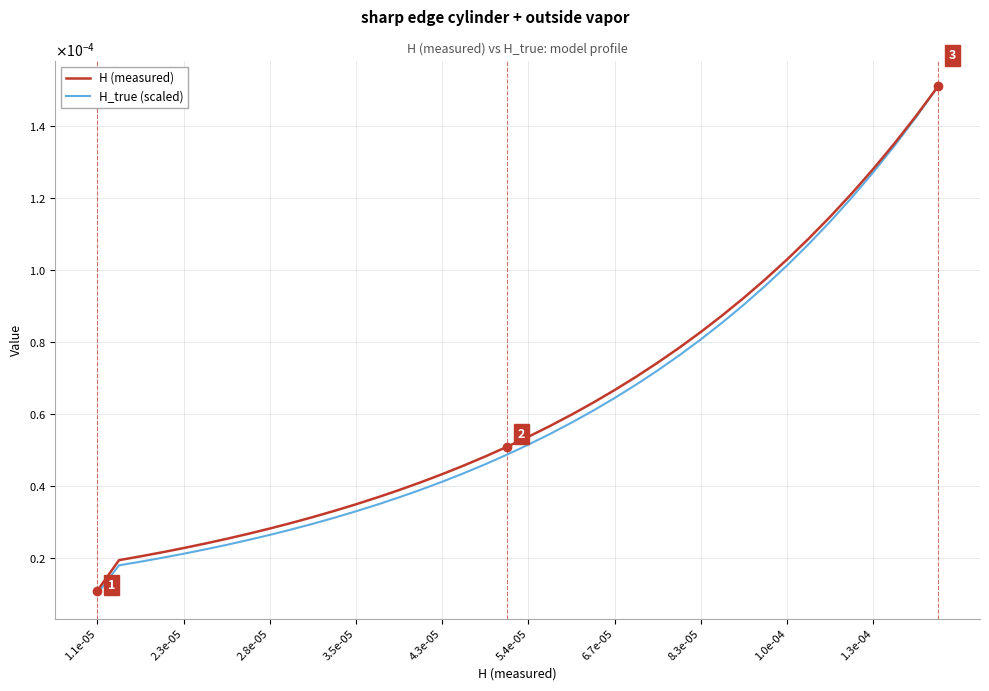

Does the chart have visible grid lines?

Yes